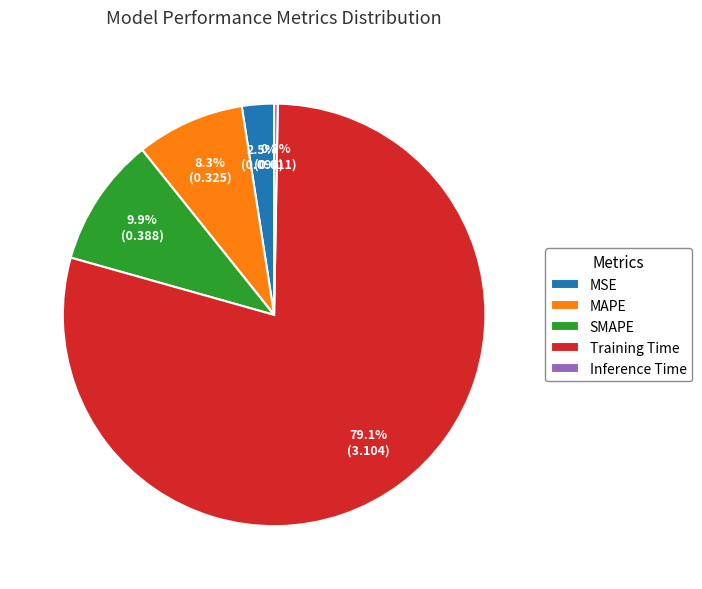

Combined, what portion of the pie is MAPE and Inference Time?

8.6%